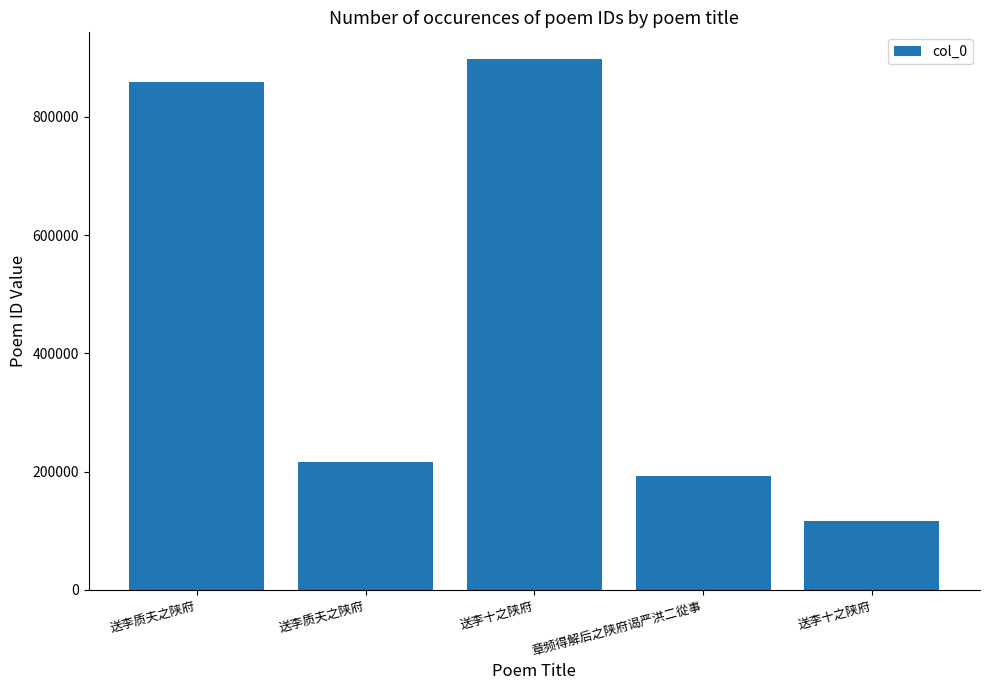

True or false: the data shows 215422 at 送李质夫之陕府.

True